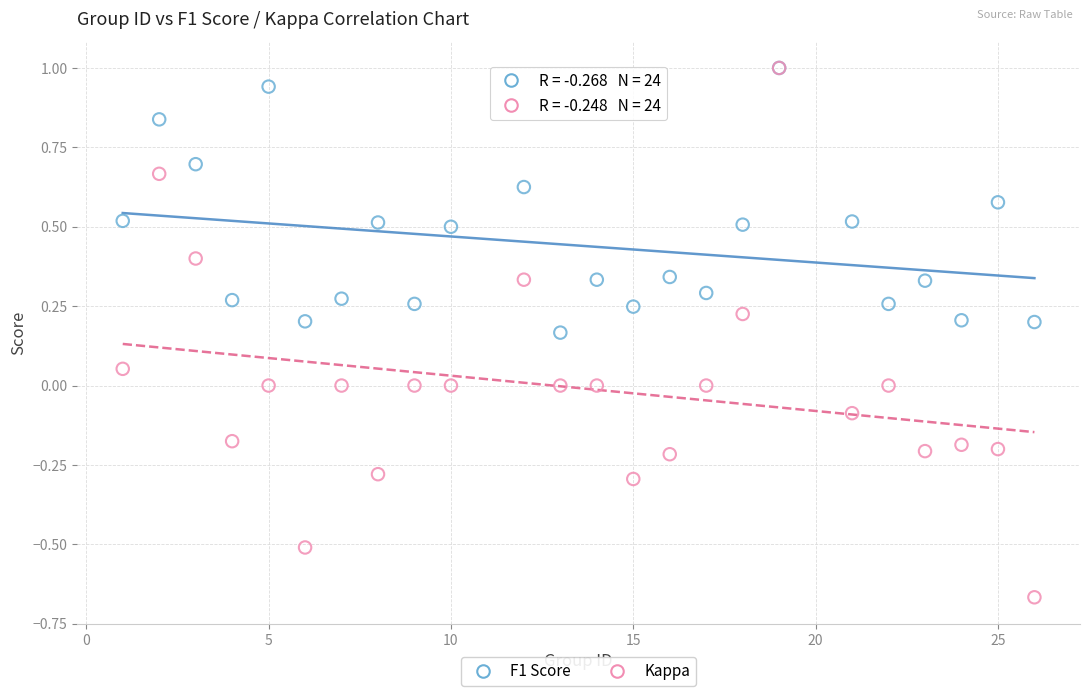

Which series reaches the minimum Y coordinate?

Kappa